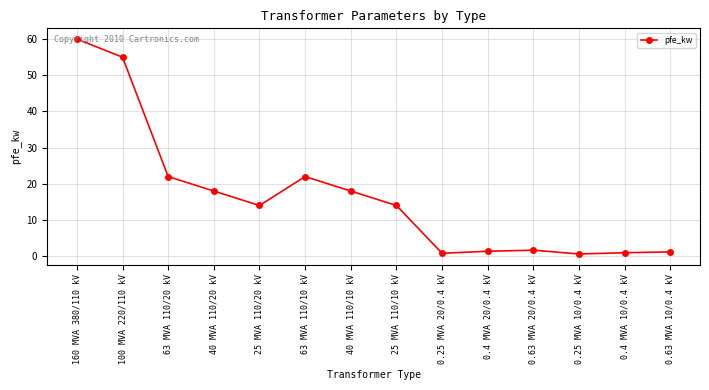

True or false: the data shows 0.8 at 0.25 MVA 20/0.4 kV.

True